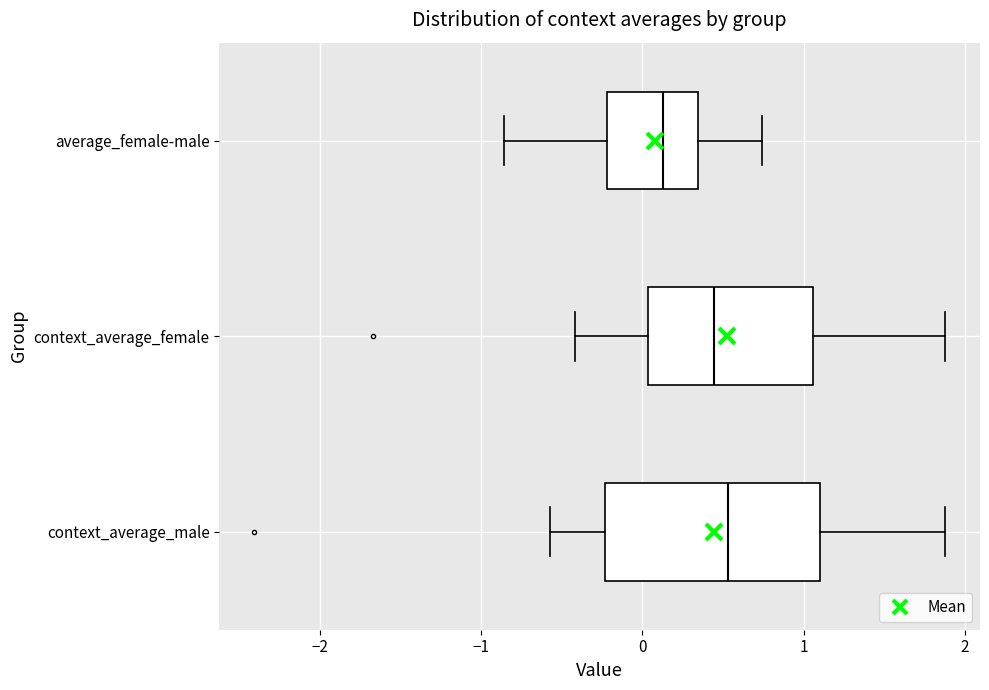

Which box is the widest, from its left edge to its right edge?

context_average_male